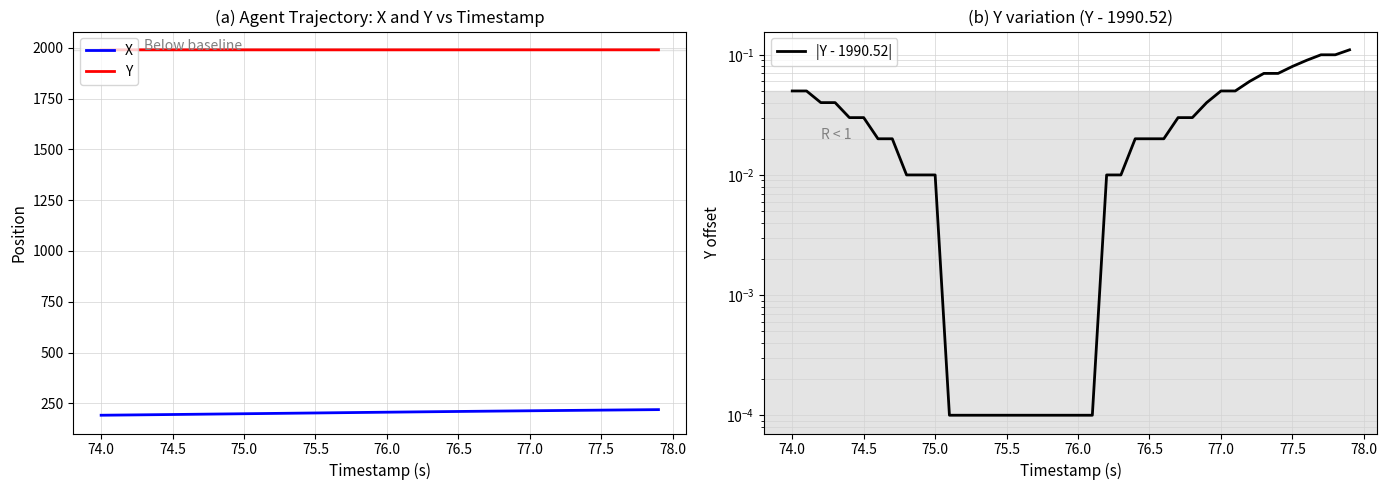

Rank the series by their maximum value, from highest to lowest.

Y, X, |Y - 1990.52|